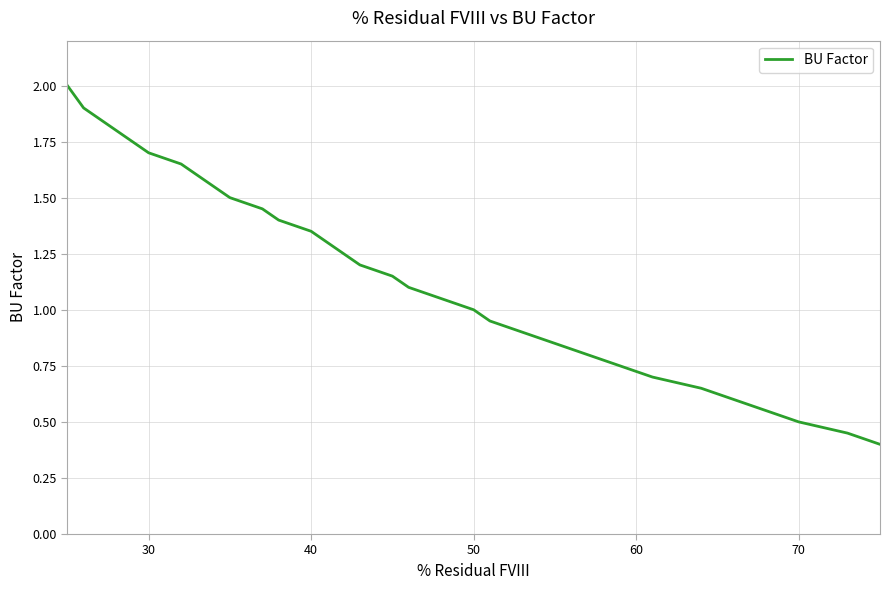

What is the smallest value displayed?

0.4